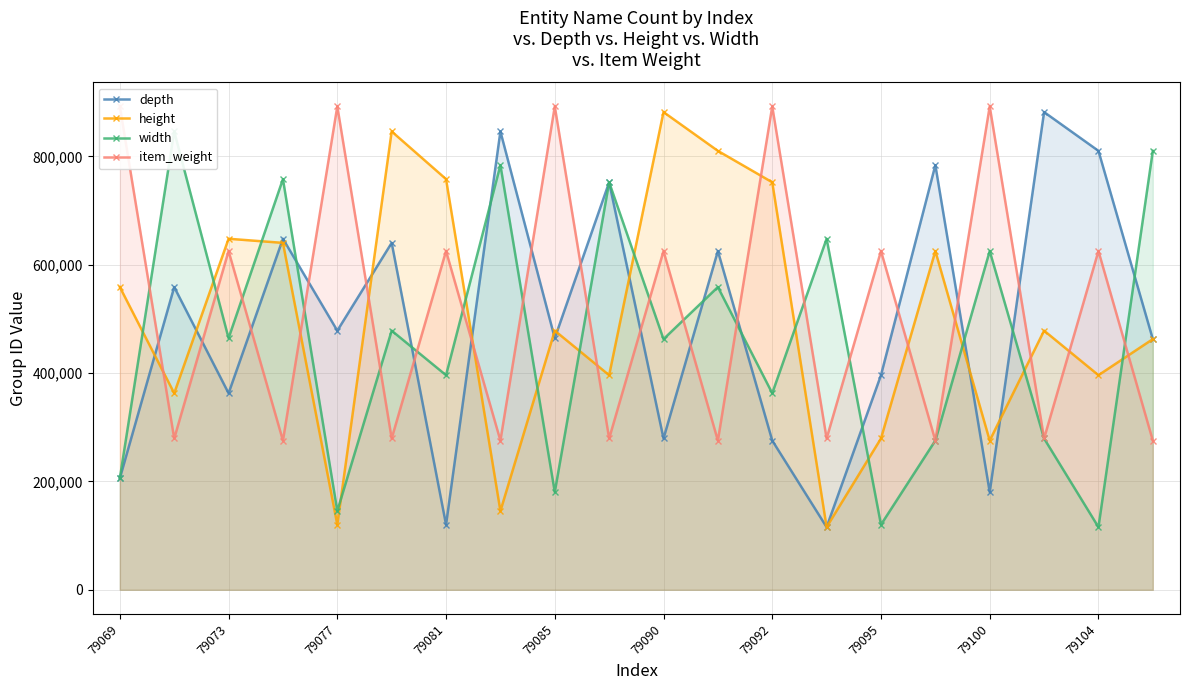

What are all the series names shown in the legend?

depth, height, width, item_weight